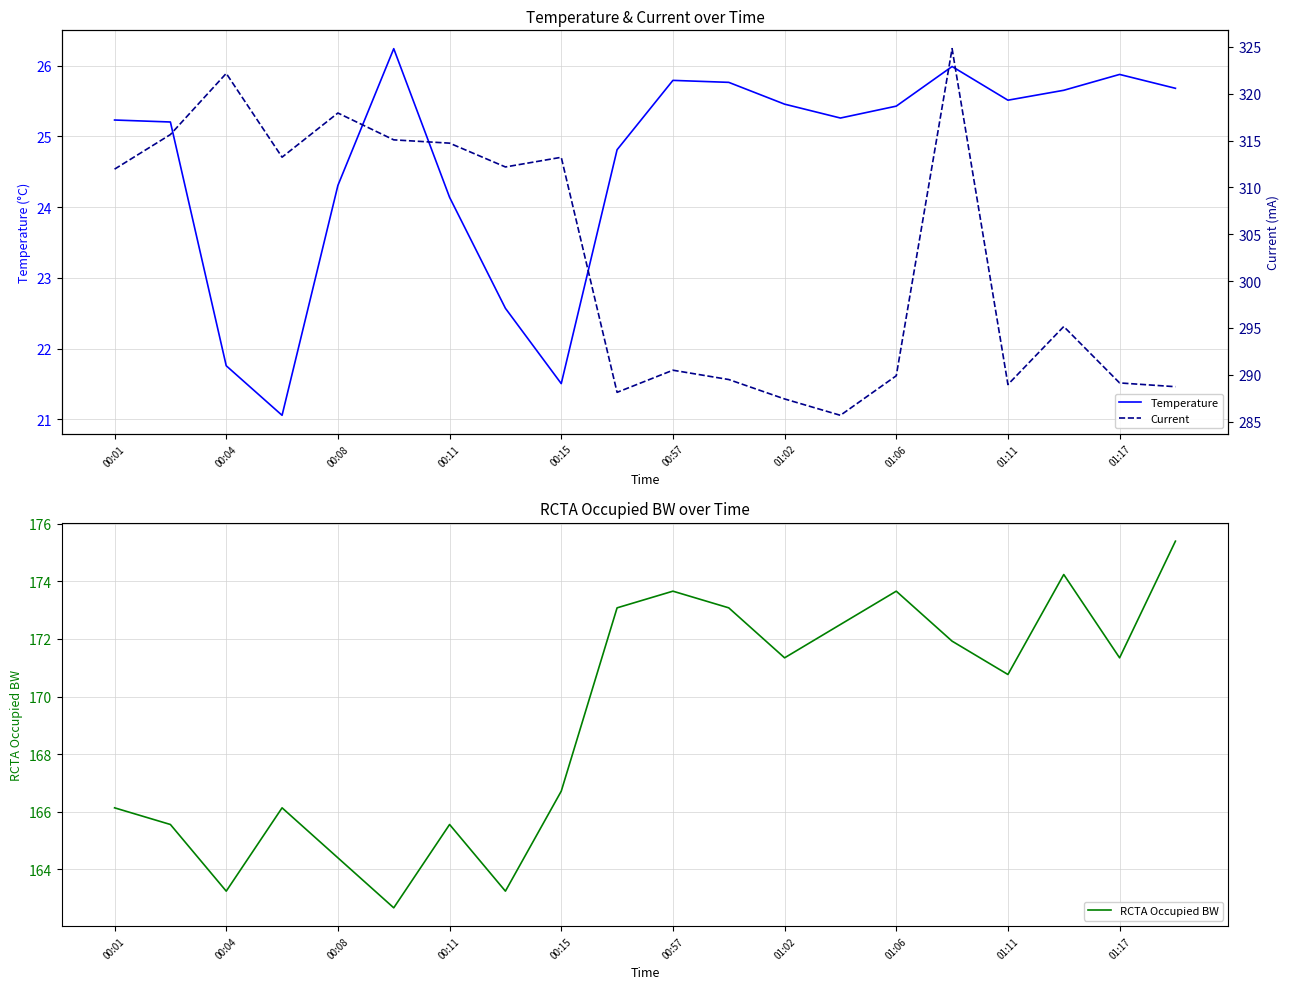

The value of Temperature at 00:15 is 21.5. True or false?

True